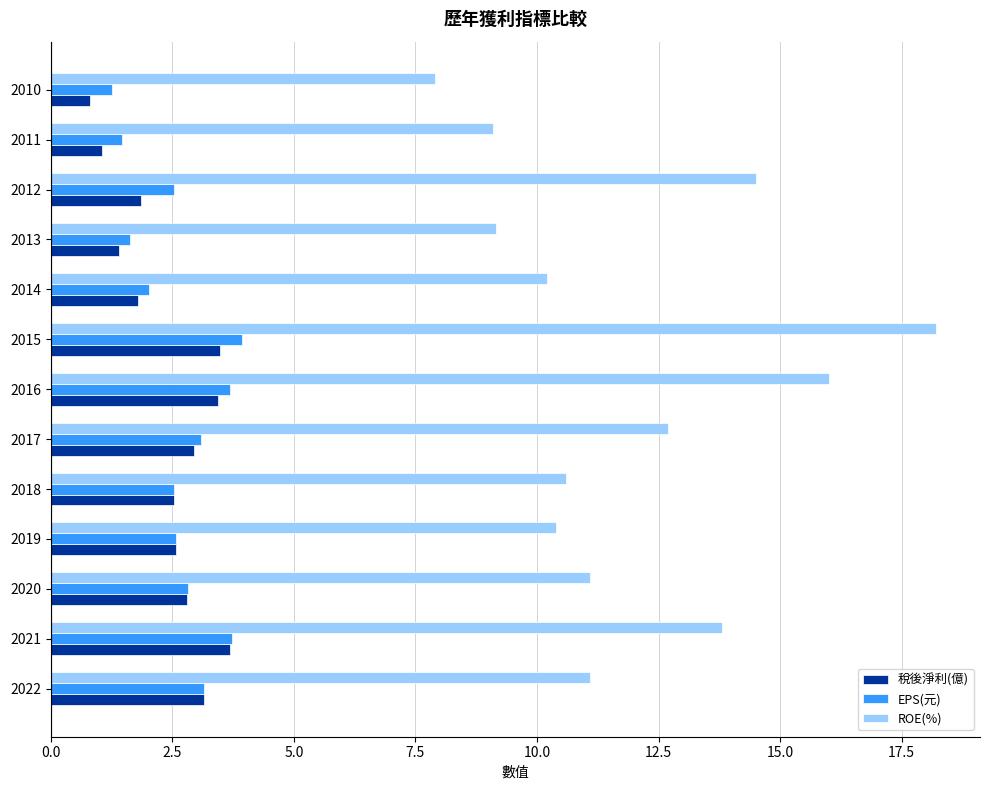

What is the average value of the 稅後淨利(億) series?

2.4